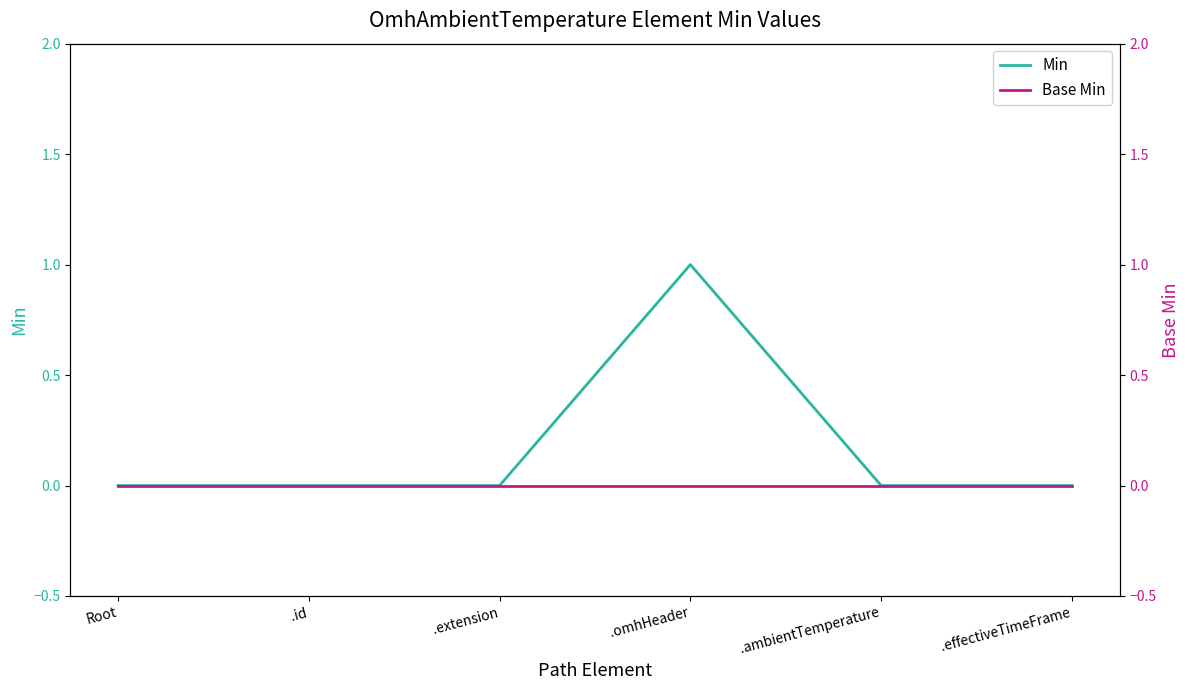

Between .extension and .effectiveTimeFrame, which is larger?

.extension